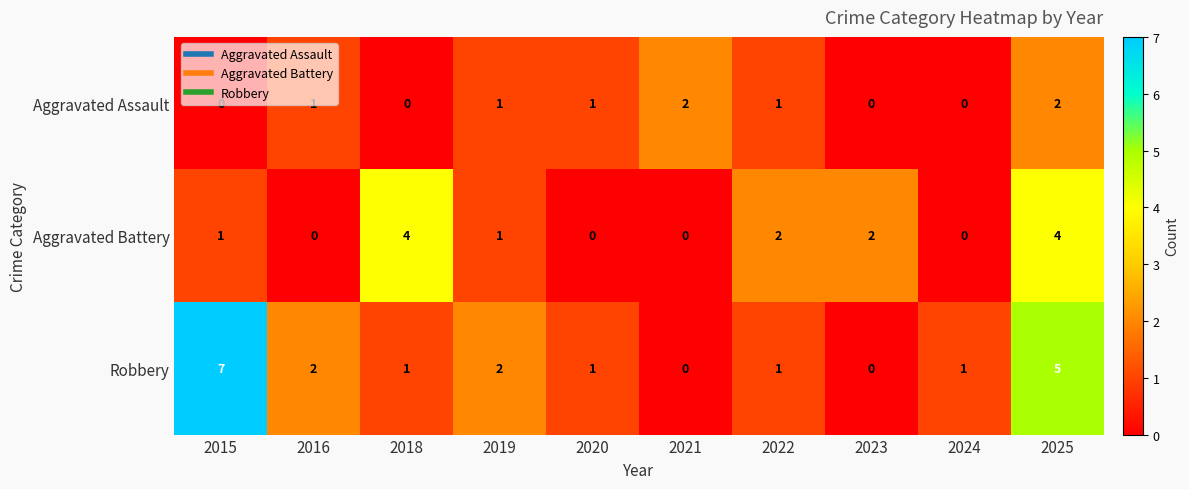

Rank the series by their maximum value, from lowest to highest.

Aggravated Assault, Aggravated Battery, Robbery